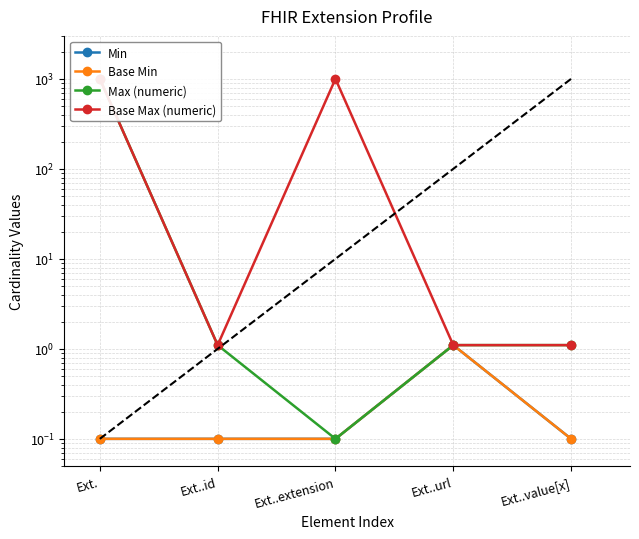

What is the spread (max minus min) of values at Ext..id?

1.0